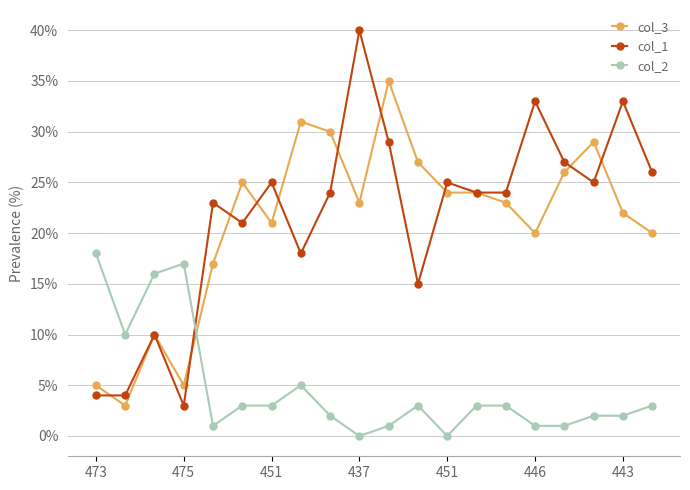

Which series has the widest spread of values?

col_1